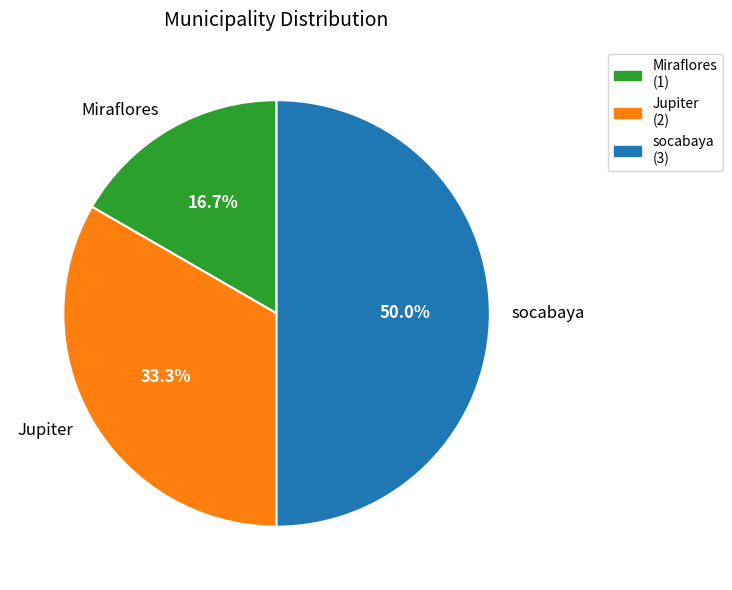

To the nearest percent, what is the combined percentage of Jupiter and Miraflores?

50%